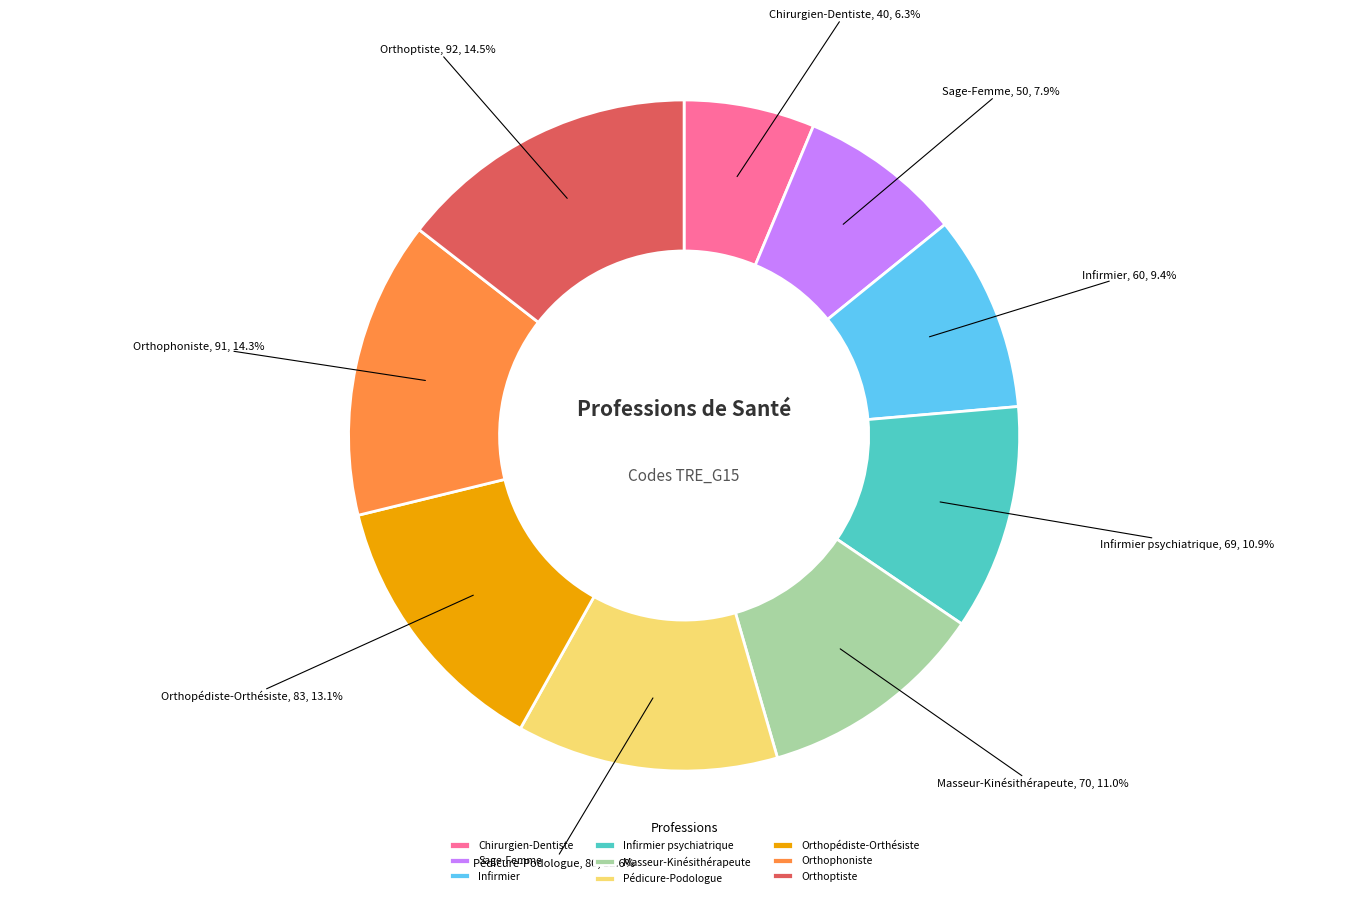

Combined, do Infirmier psychiatrique and Orthoptiste account for over 50%?

No